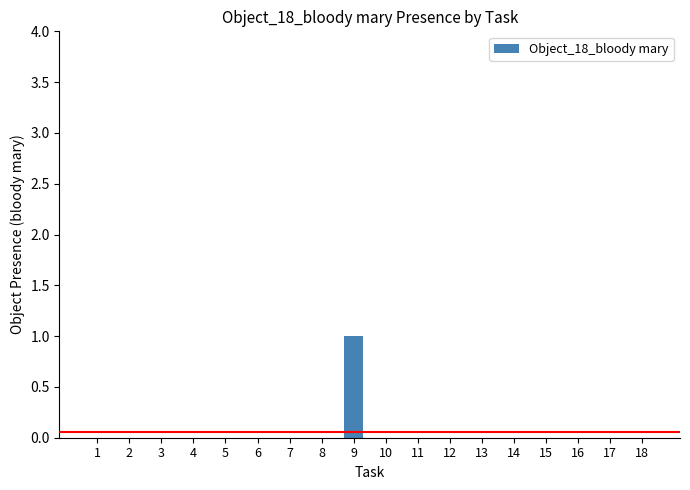

Are the bars horizontal?

No